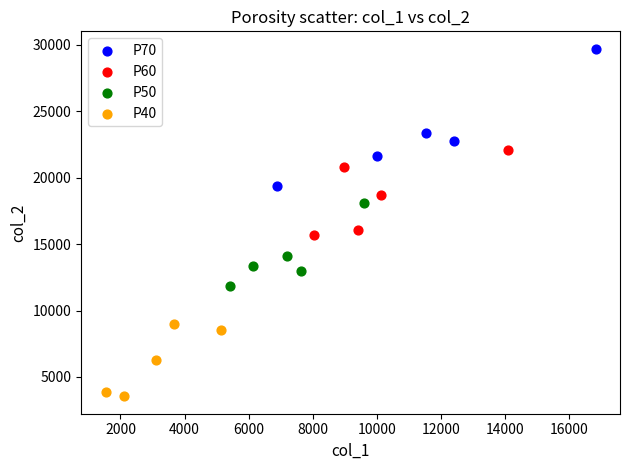

What are all the series names shown in the legend?

P70, P60, P50, P40